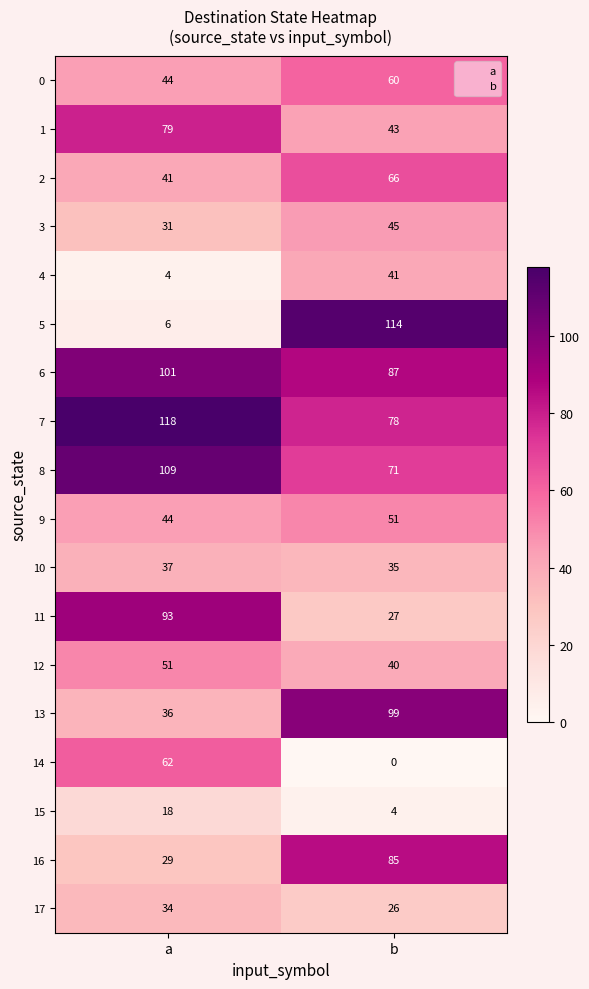

Count the number of categories in the chart.

2